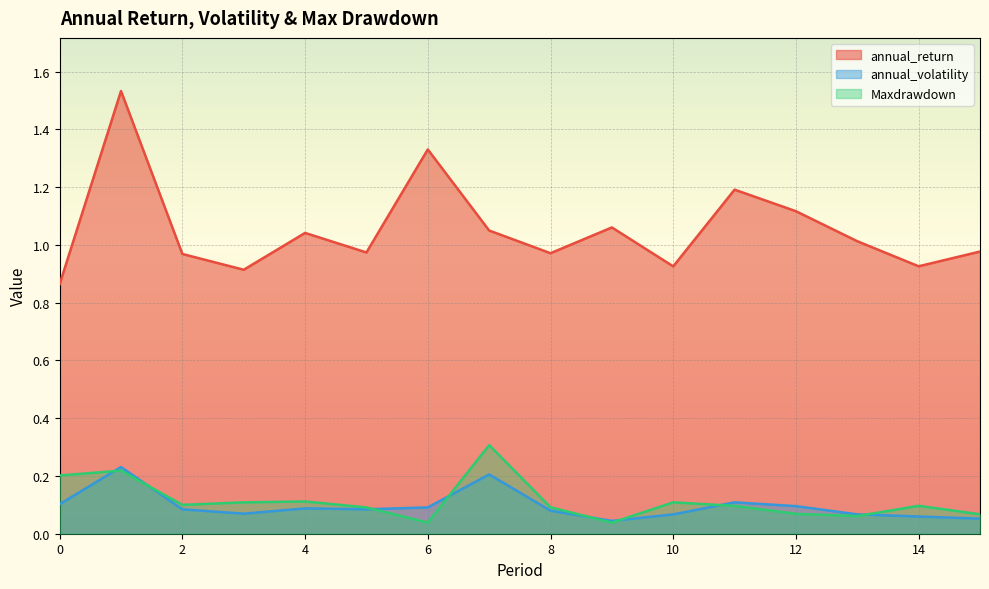

The annual_return series shows 1.0 at 4. True or false?

True